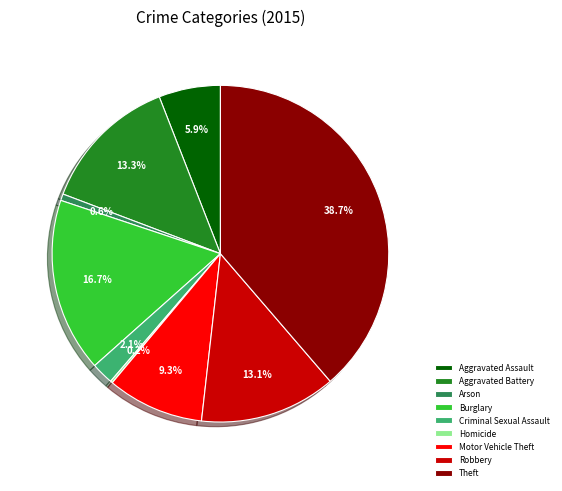

Is it true that Theft is 52% of the pie?

False